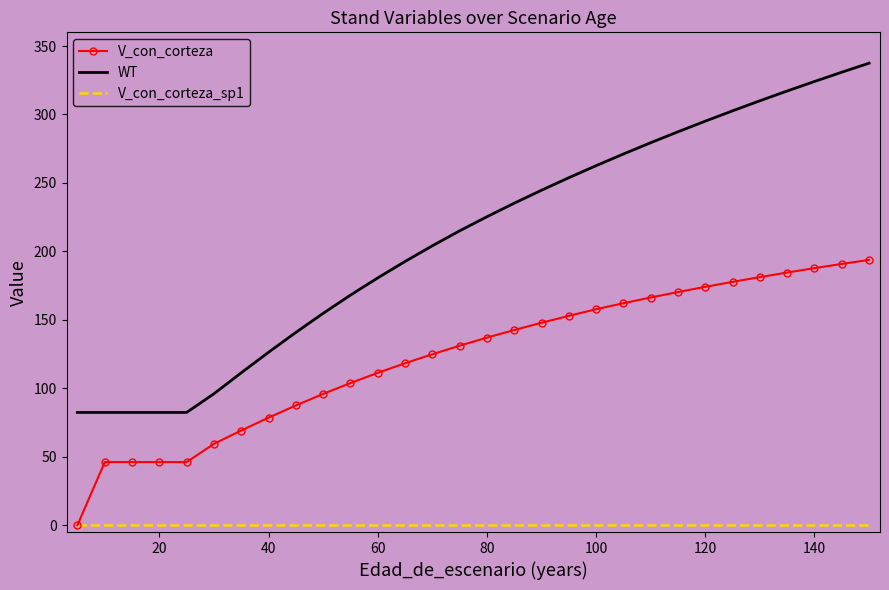

What is the maximum value shown in the chart?

337.5